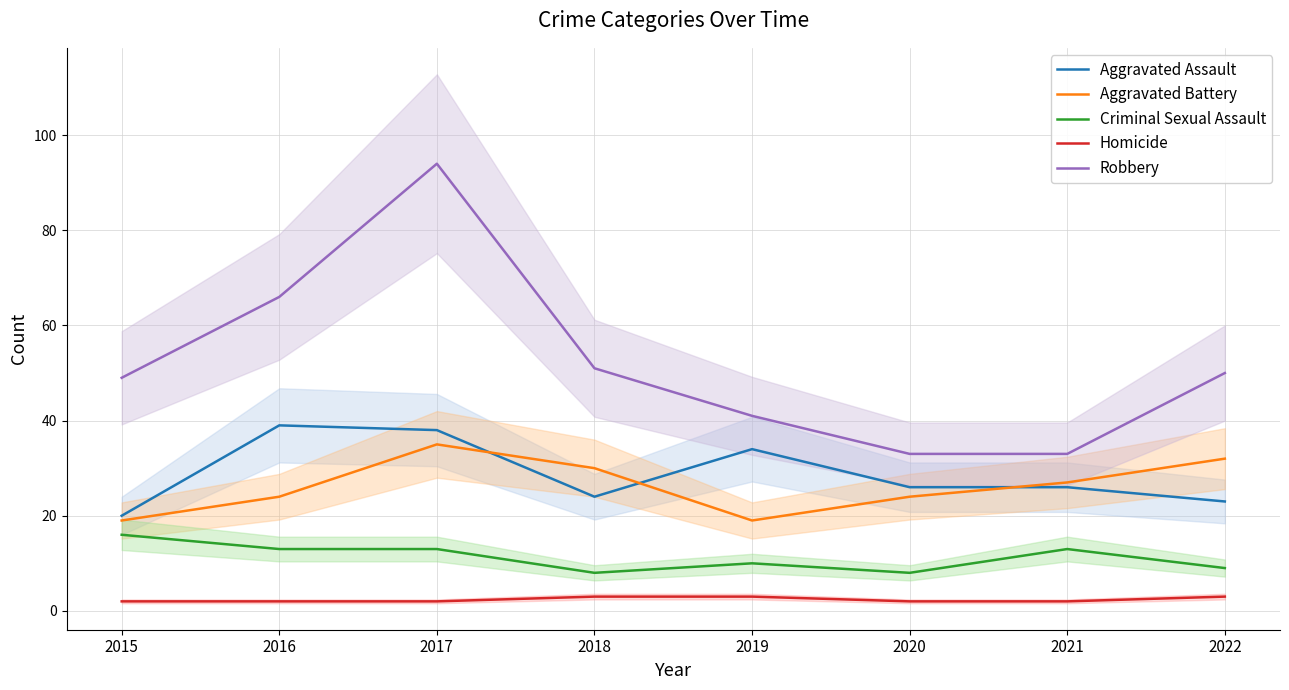

What is the sum of the Homicide values at 2022 and 2017?

5